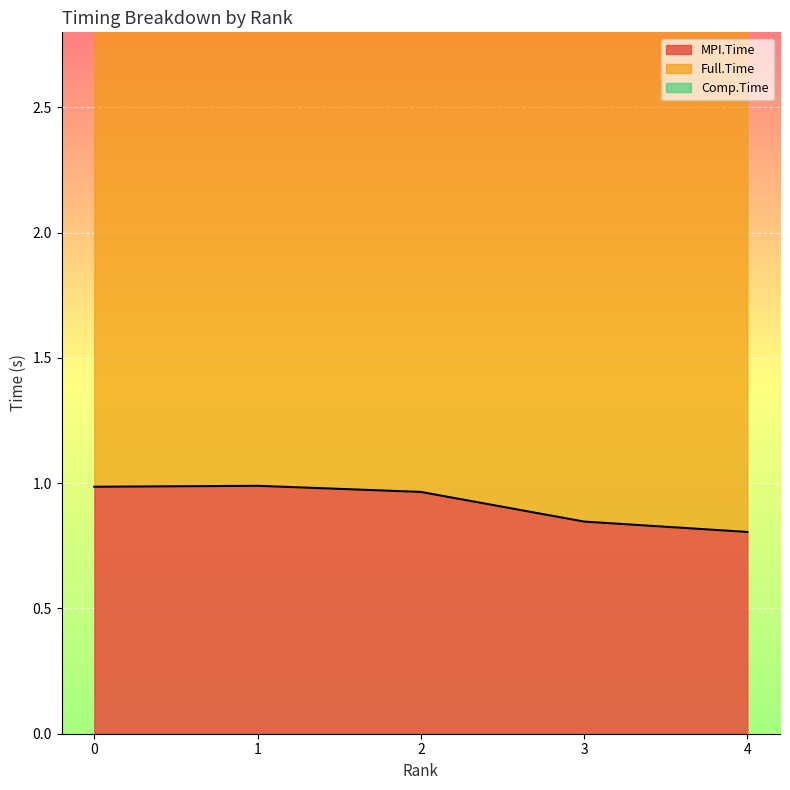

In Full.Time, how many points are lower than both neighbors (excluding endpoints)?

1